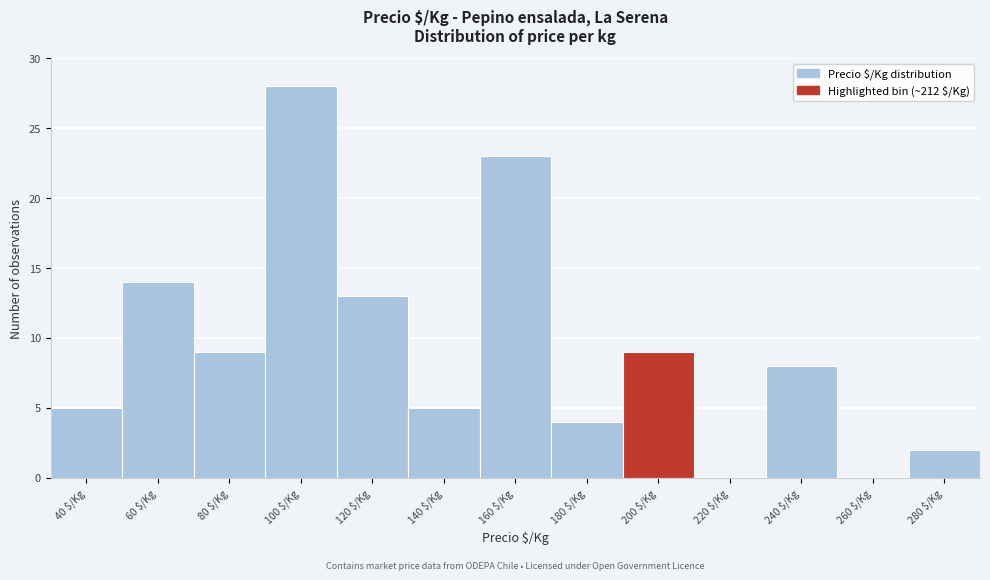

Read the value at 140 $/Kg.

5